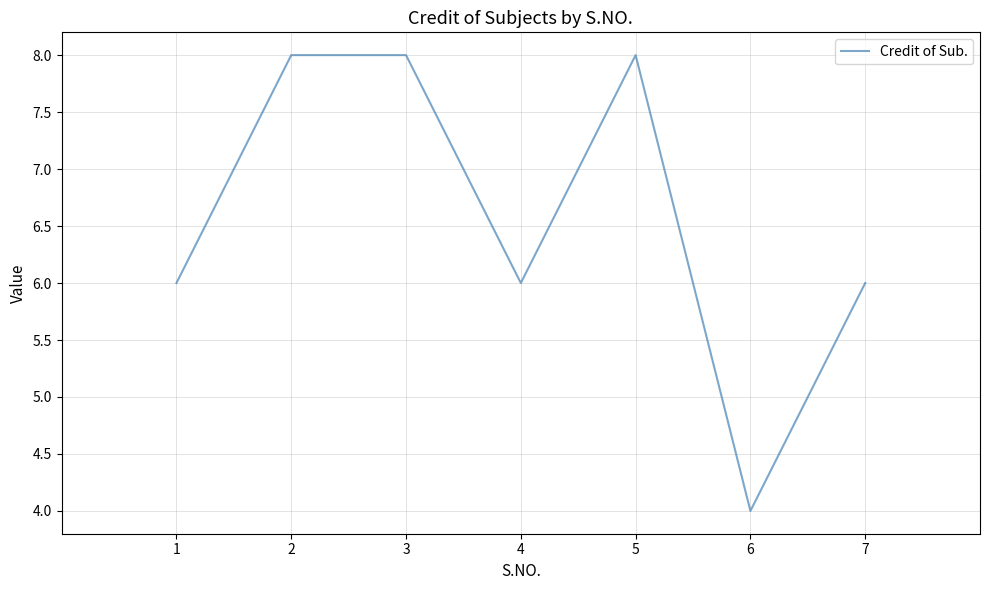

What is the ratio of the value at 6 to the value at 7?

0.7